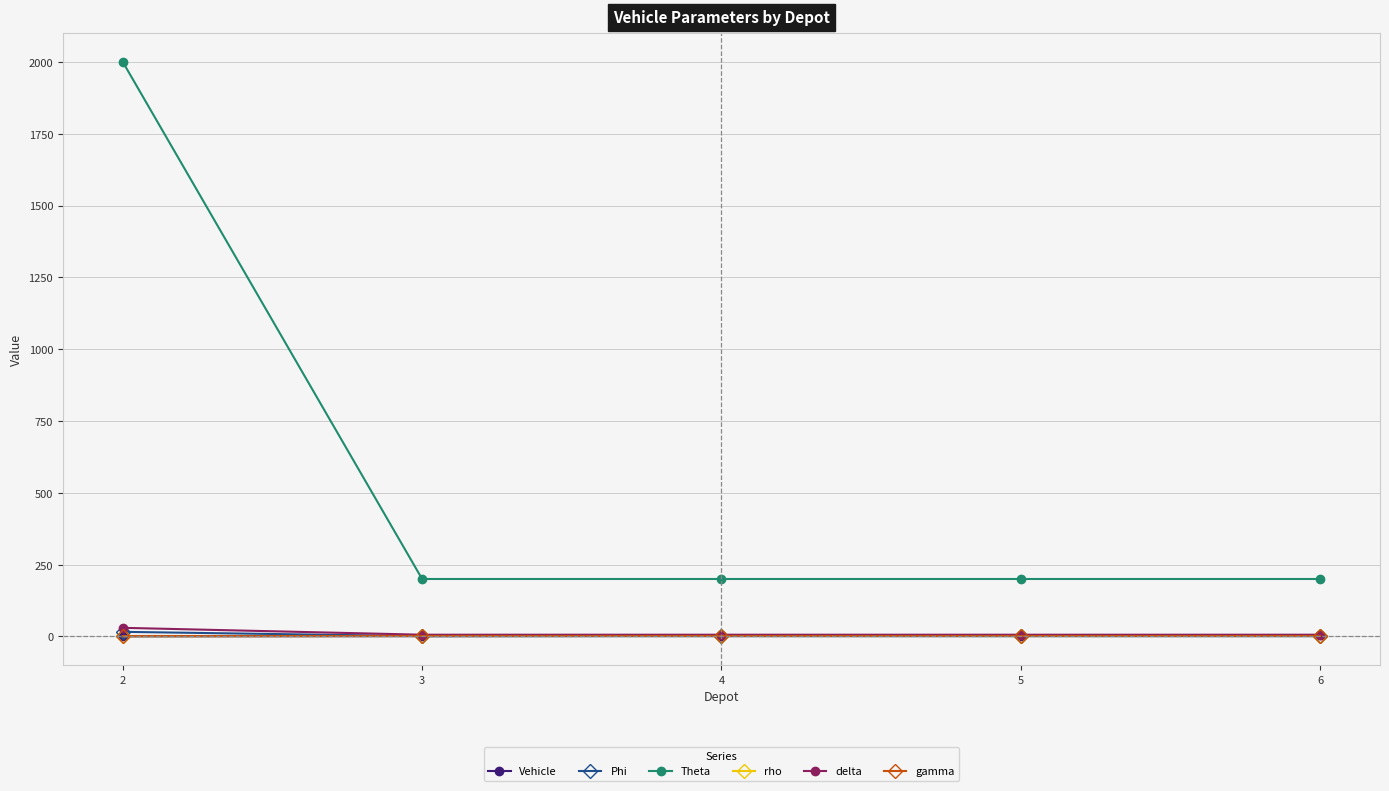

Between 2 and 5, which series saw the biggest shift?

Theta